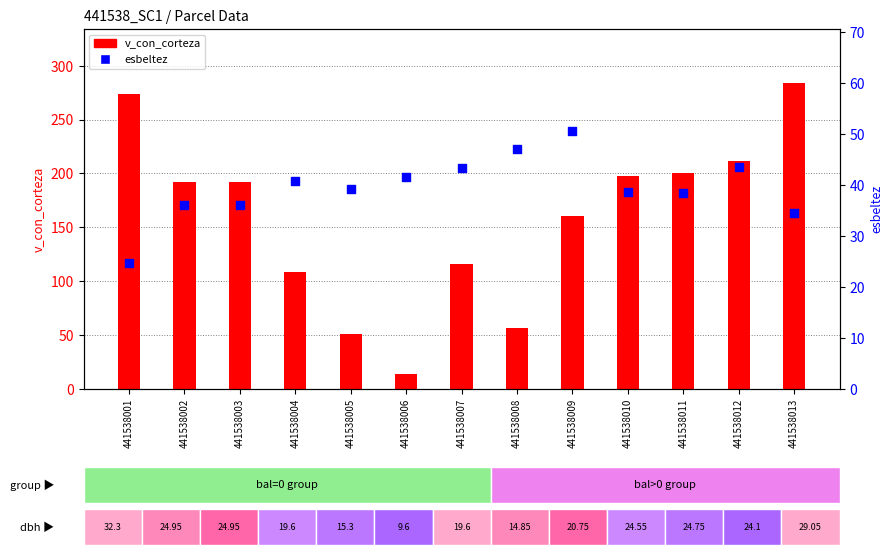

Which series reaches the minimum Y coordinate?

v_con_corteza